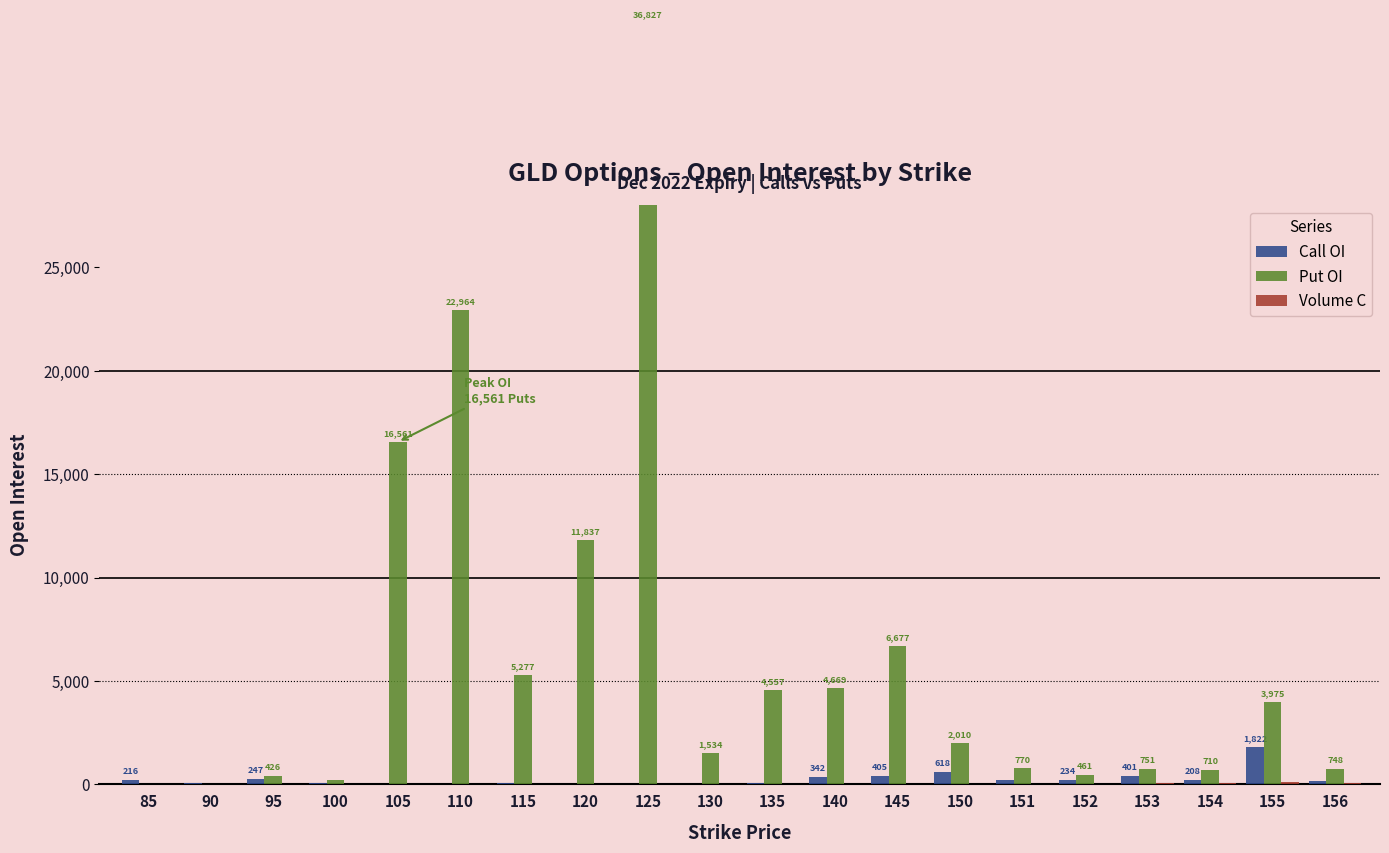

Does the chart contain stacked bars?

No